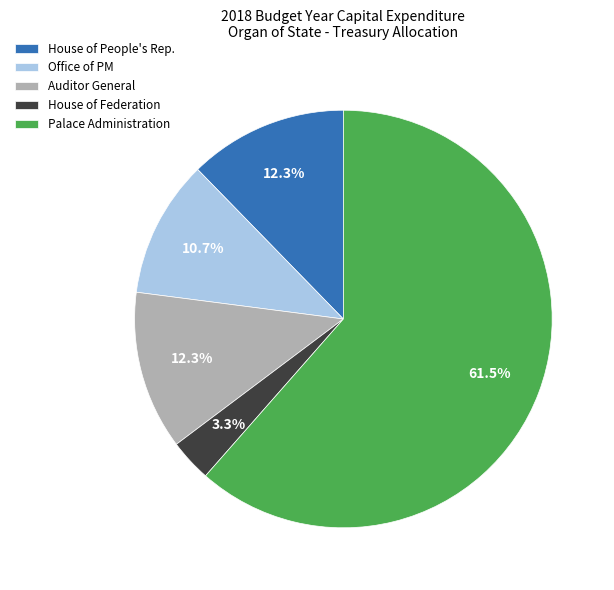

Which category has the smallest portion of the pie?

House of Federation